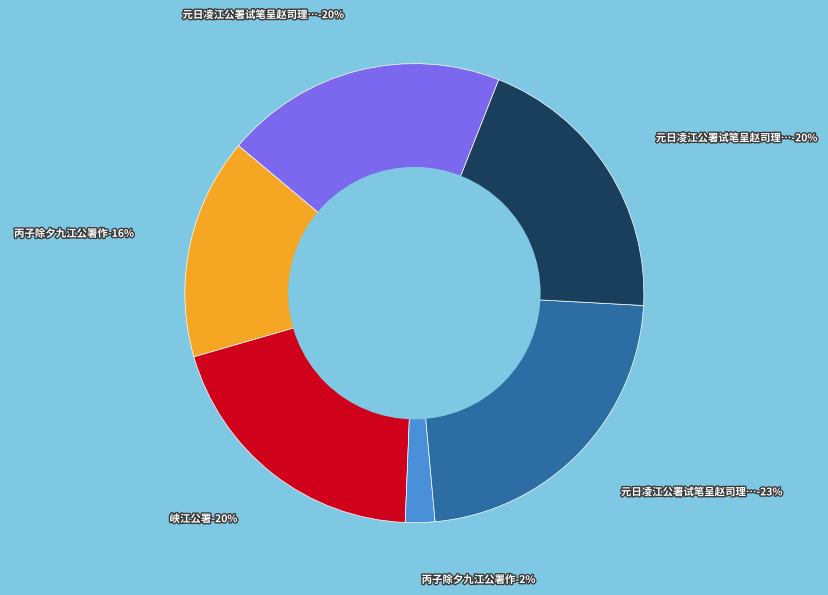

To the nearest percent, what is the difference between the largest and smallest slice percentages?

21%